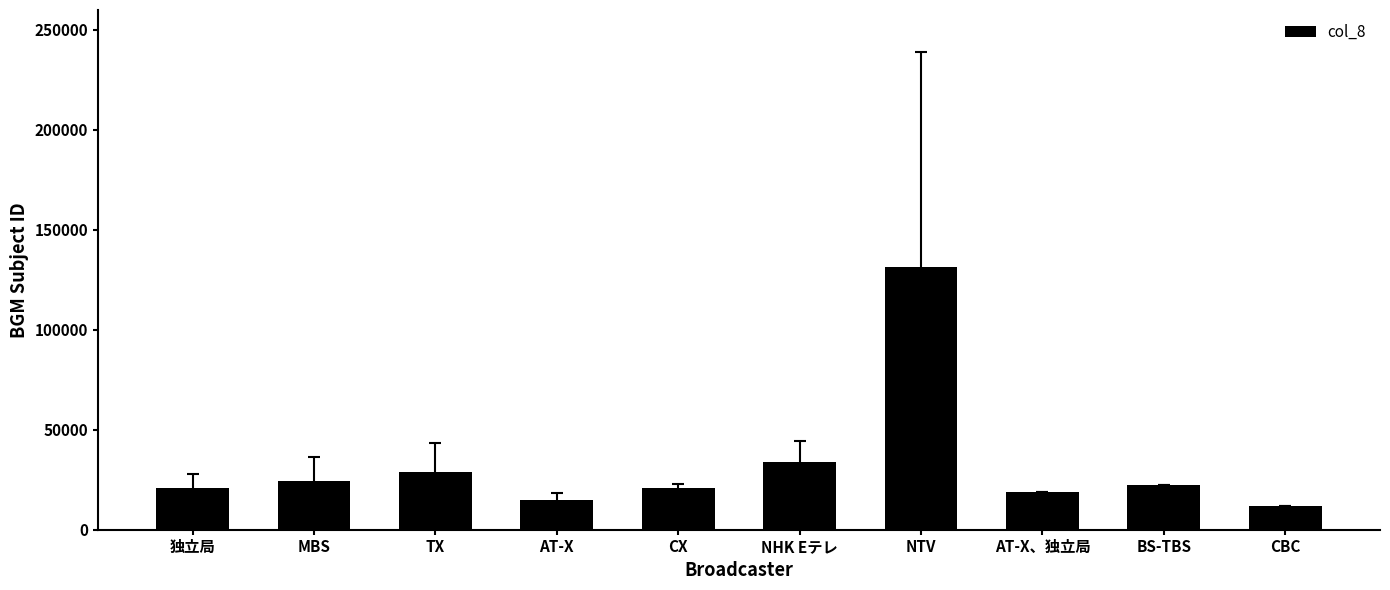

What is the value of the 3rd bar from the left?

28680.7